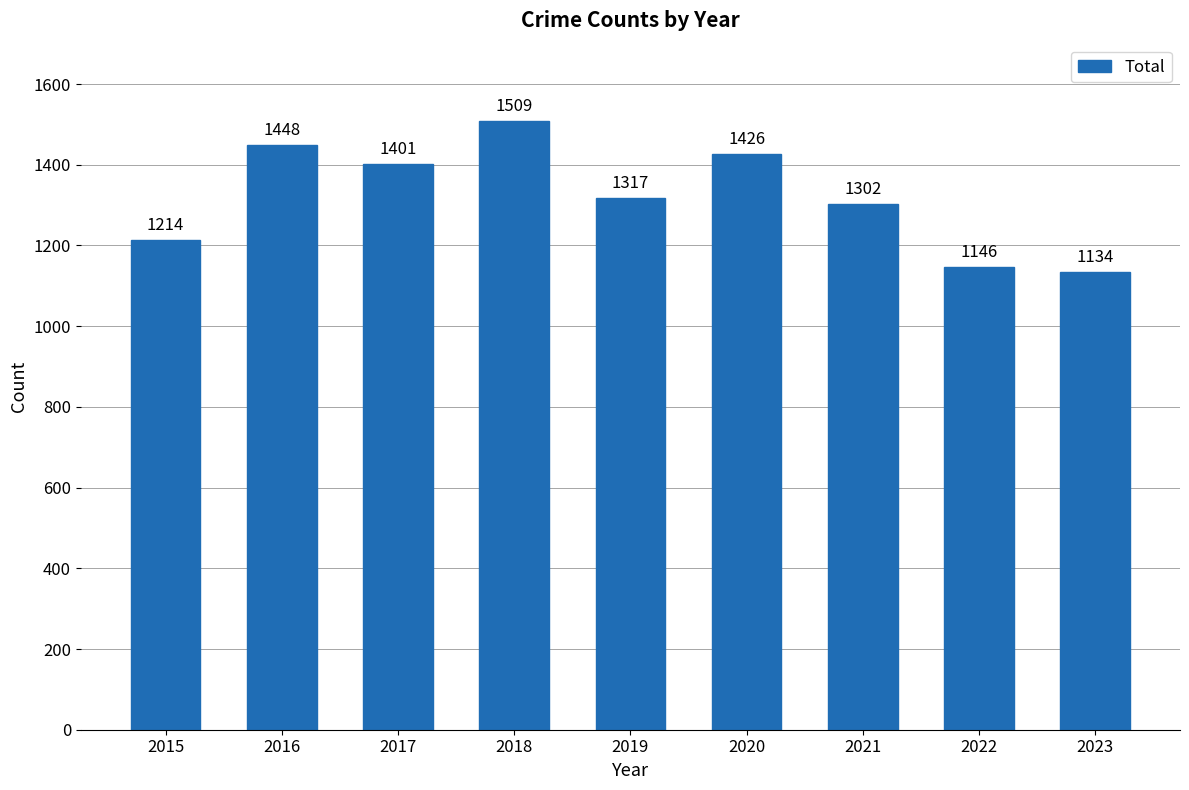

At which label does the data first exceed 1317?

2016